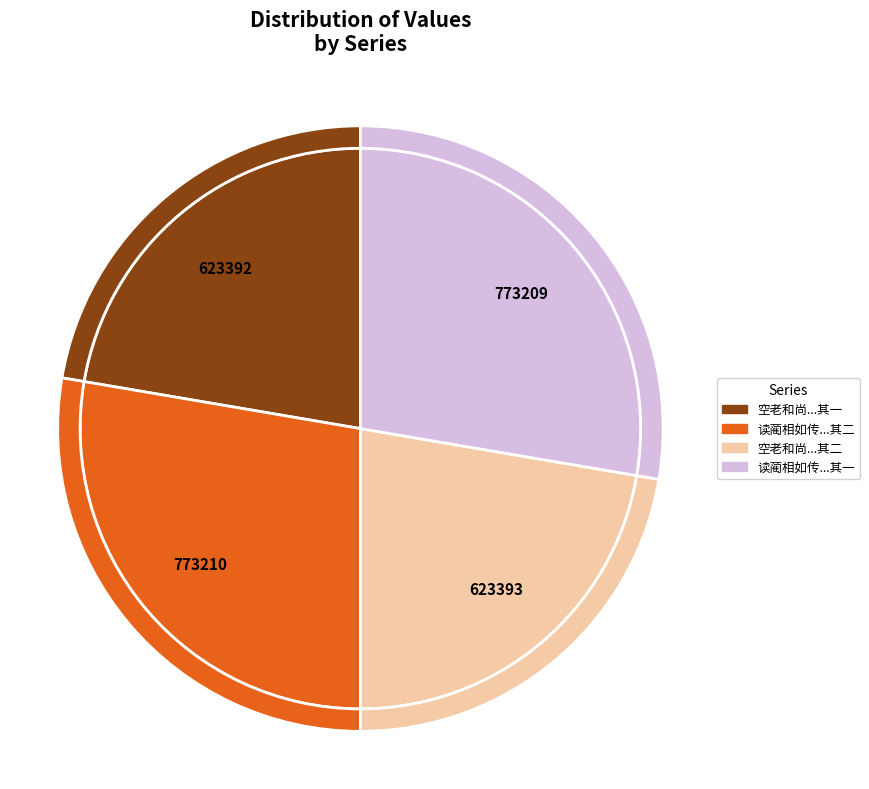

True or false: 读蔺相如传书其后 其二 accounts for 42% of the total.

False